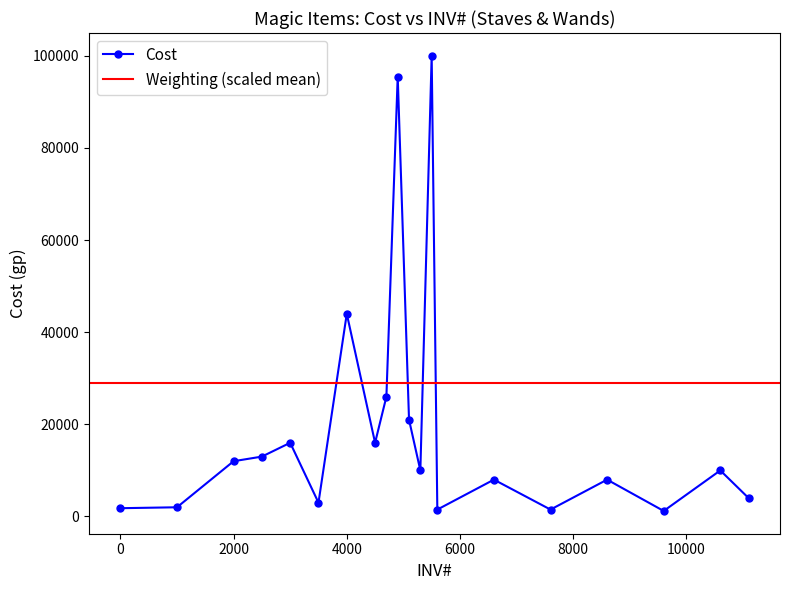

What is the sum of all values?

394500